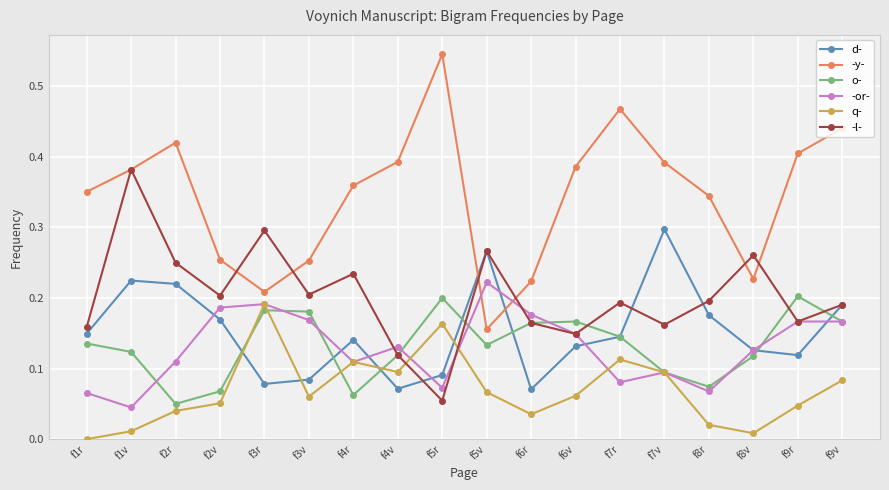

True or false: d- has more than 1 points higher than both neighbors.

True